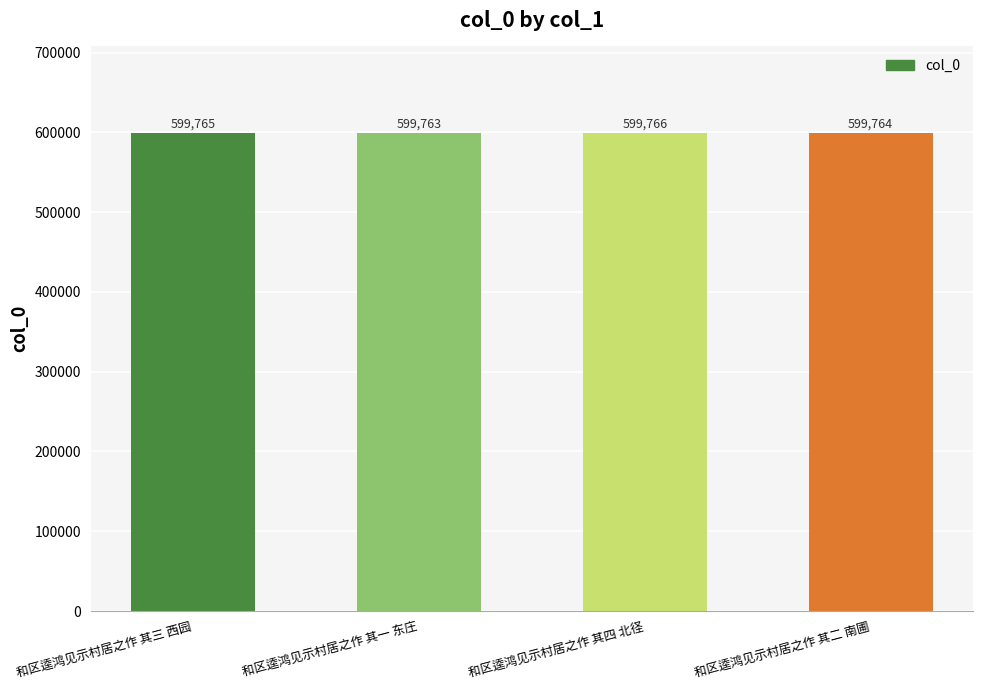

What is the label of the 3rd bar from the right?

和区逵鸿见示村居之作 其一 东庄